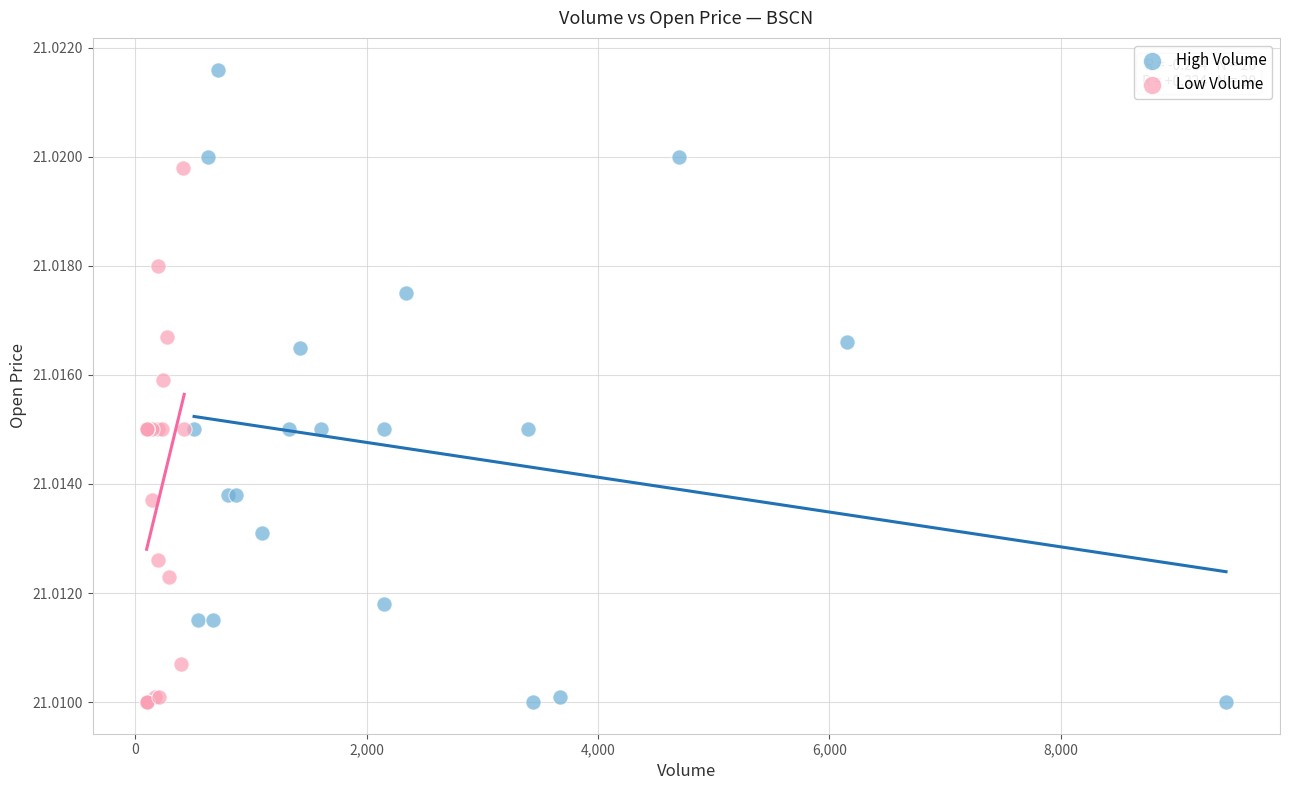

Which series has the widest spread of Y values?

High Volume